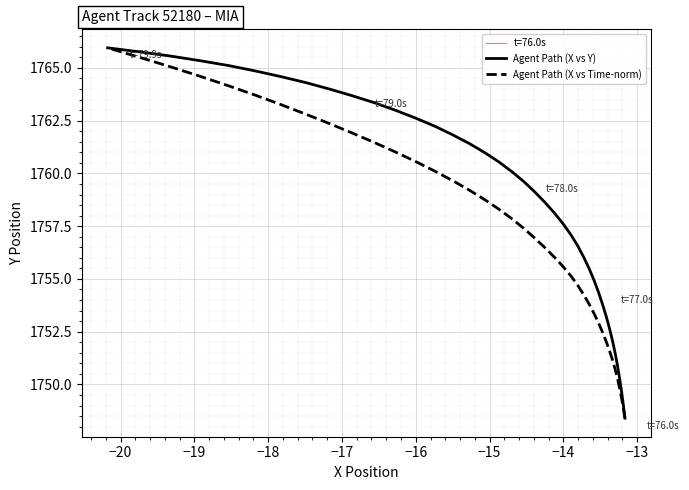

List the series in order of their overall mean, lowest first.

Agent Path (X vs Time-norm), Agent Path (X vs Y)